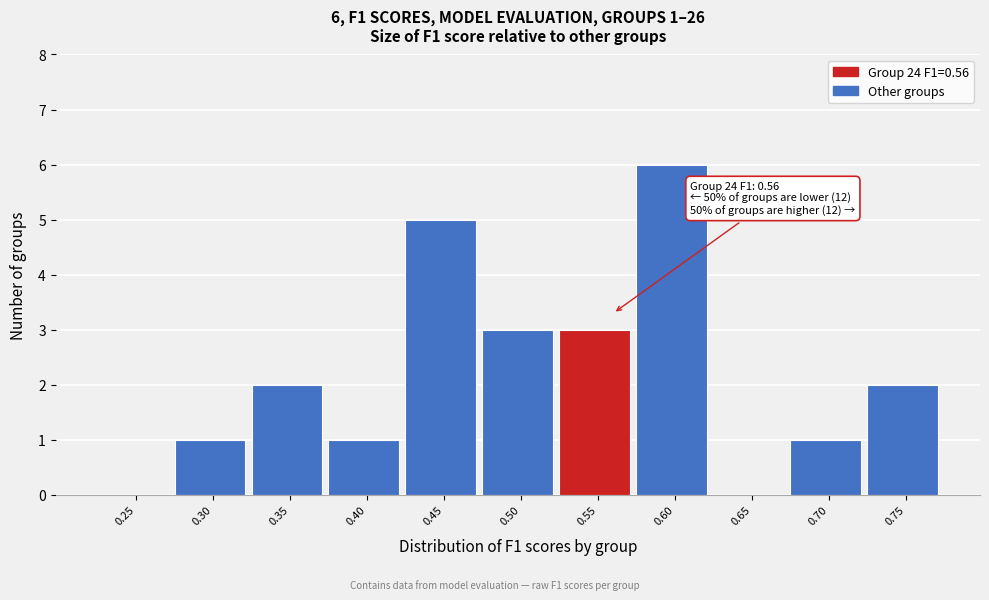

Reading right to left, transcribe all the data shown in this chart.

0.75=2	0.70=1	0.65=0	0.60=6	0.55=3	0.50=3	0.45=5	0.40=1	0.35=2	0.30=1	0.25=0